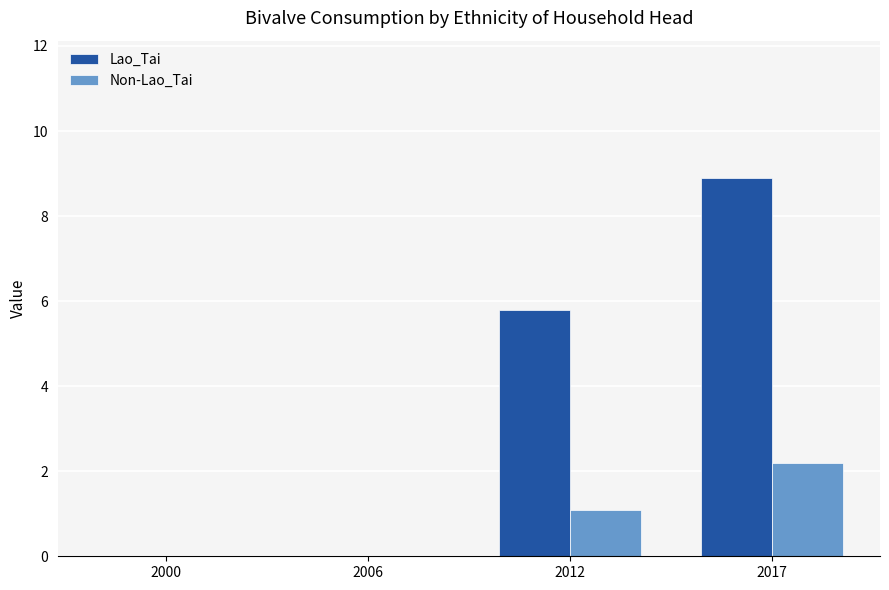

Is the value of Non-Lao_Tai at 2017 greater than the value of Lao_Tai at 2012?

No